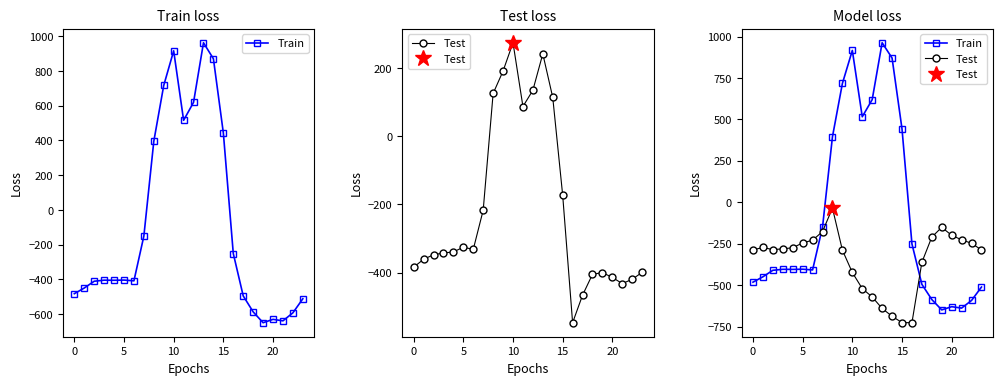

Which series has the widest spread of values?

Train